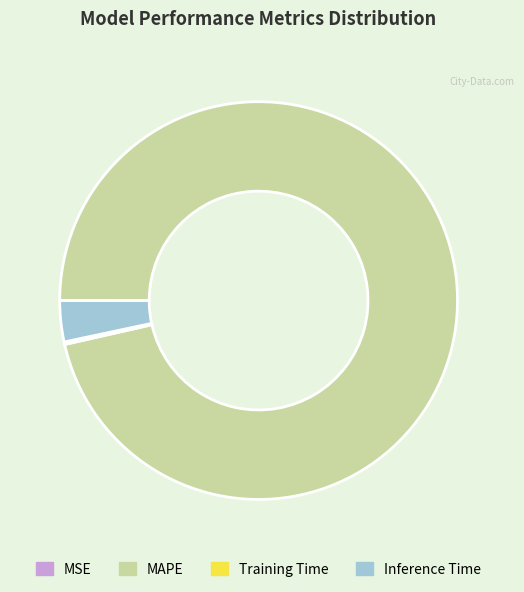

Does MAPE account for over 50% of the chart?

Yes